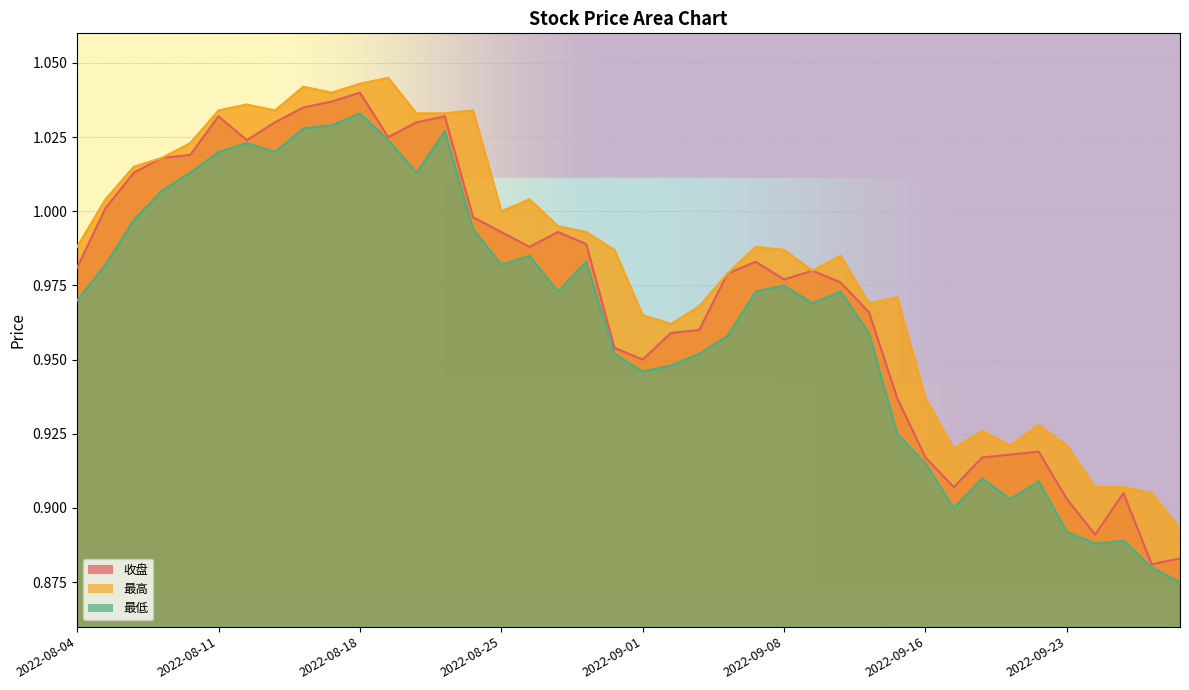

True or false: 最低 has more than 0 interior local peaks.

True